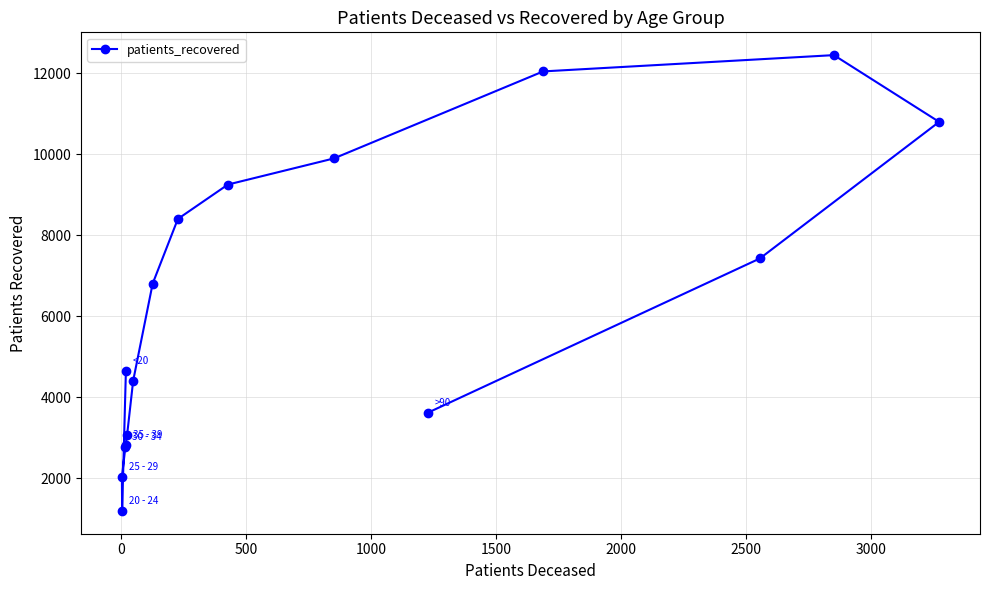

What is the value of the 2nd point from the left?

1194